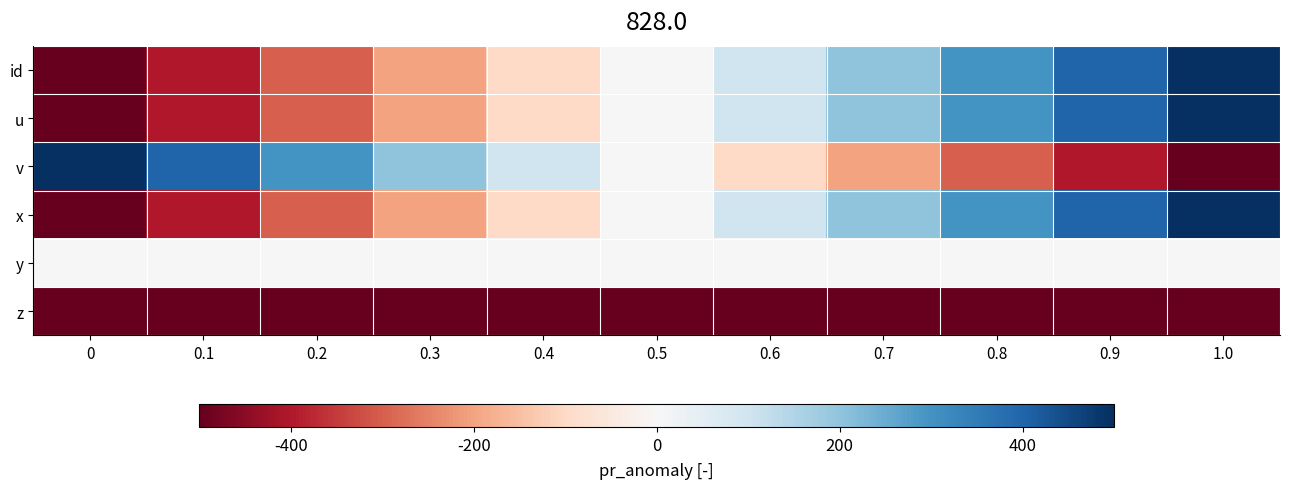

Count the number of categories in the chart.

11